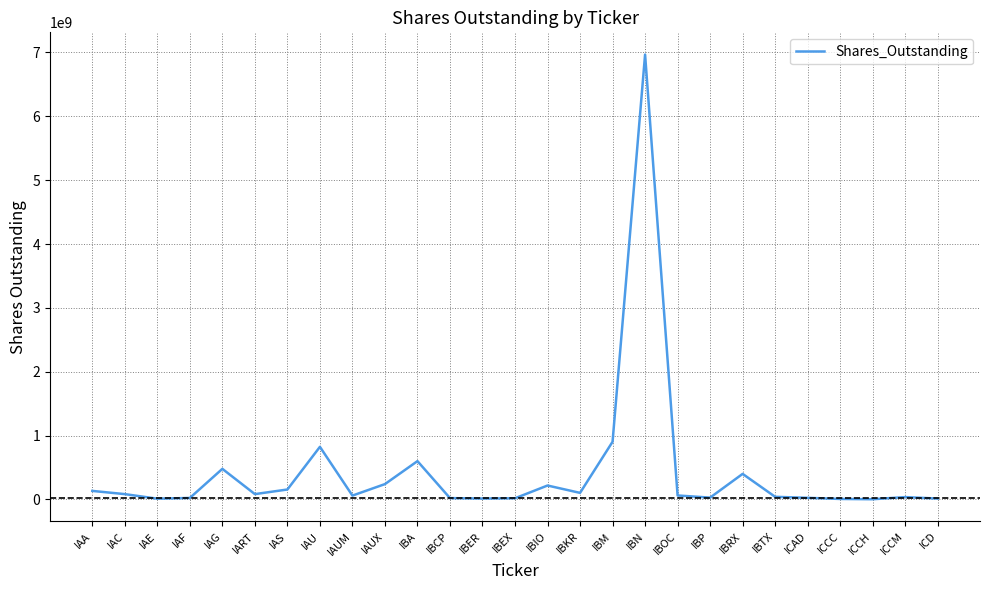

Which label corresponds to the largest value in the chart?

IBN